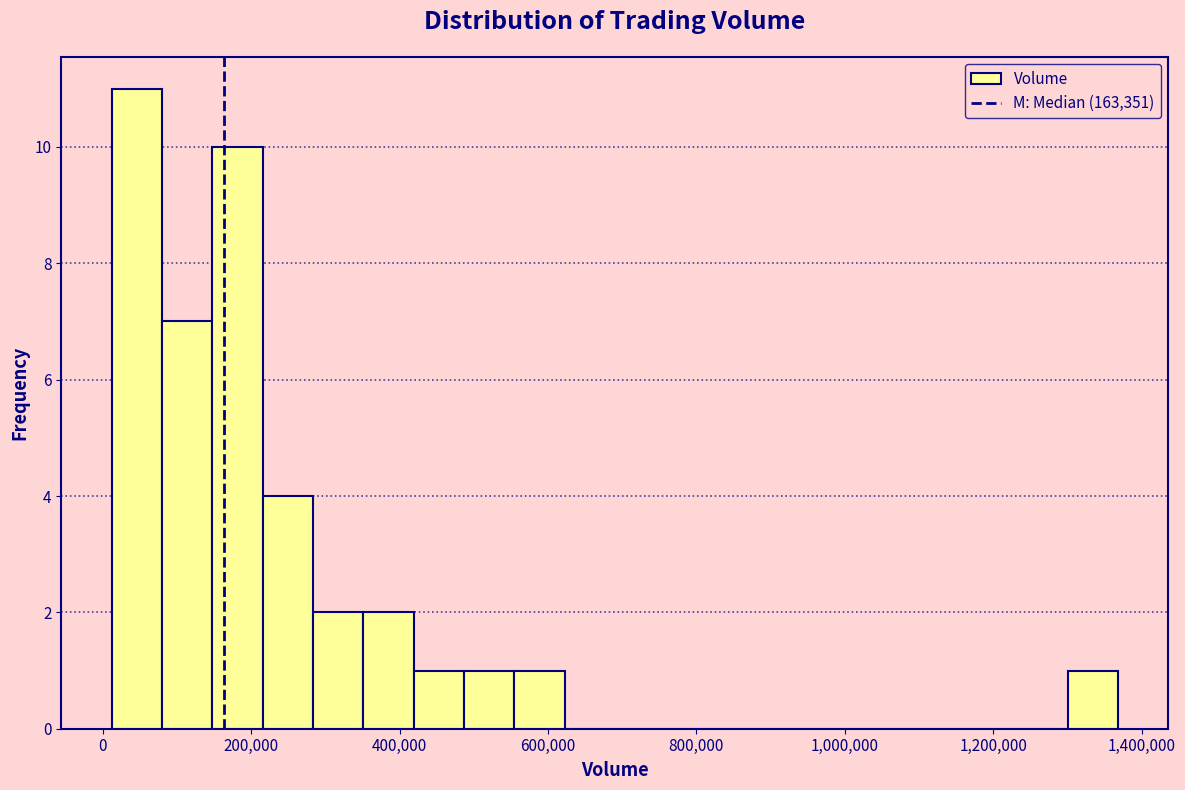

Around what value on the x-axis is the tallest bar? Give the approximate position of its centre, as read against the axis.

40000